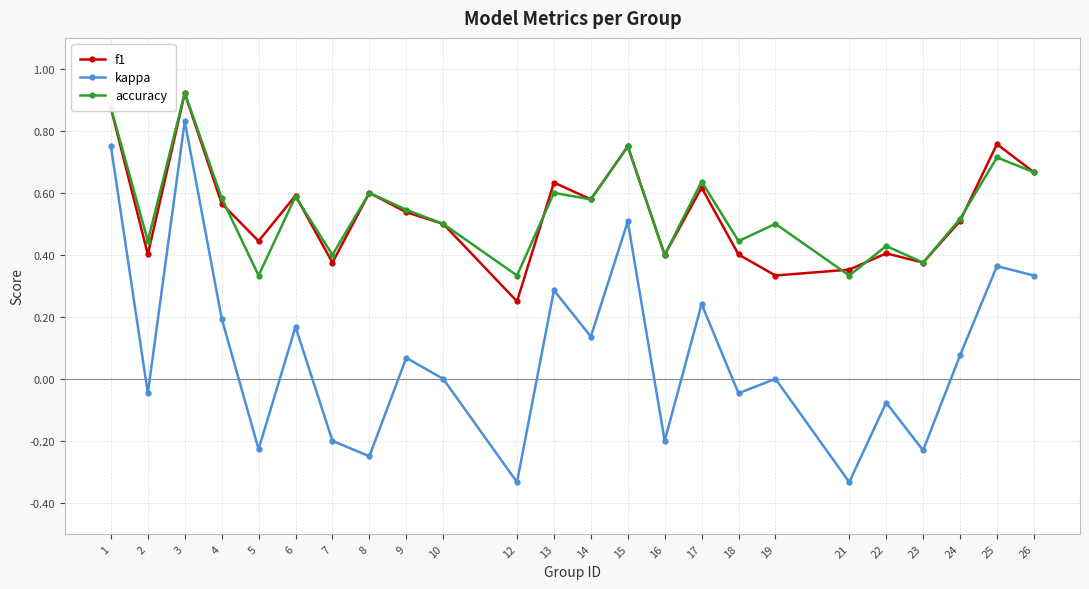

What is the total value across all series at 4?

1.3